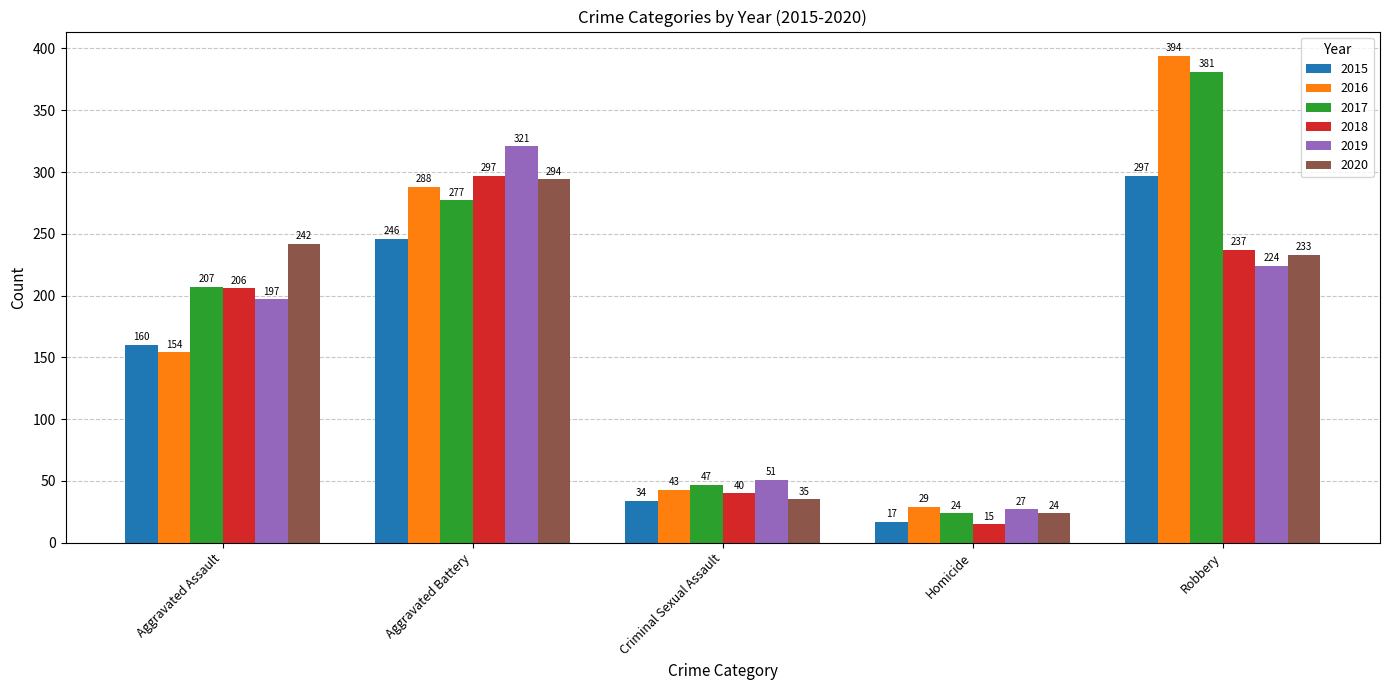

Reading right to left, list all the values displayed in this chart.

2015: 297	17	34	246	160
2016: 394	29	43	288	154
2017: 381	24	47	277	207
2018: 237	15	40	297	206
2019: 224	27	51	321	197
2020: 233	24	35	294	242